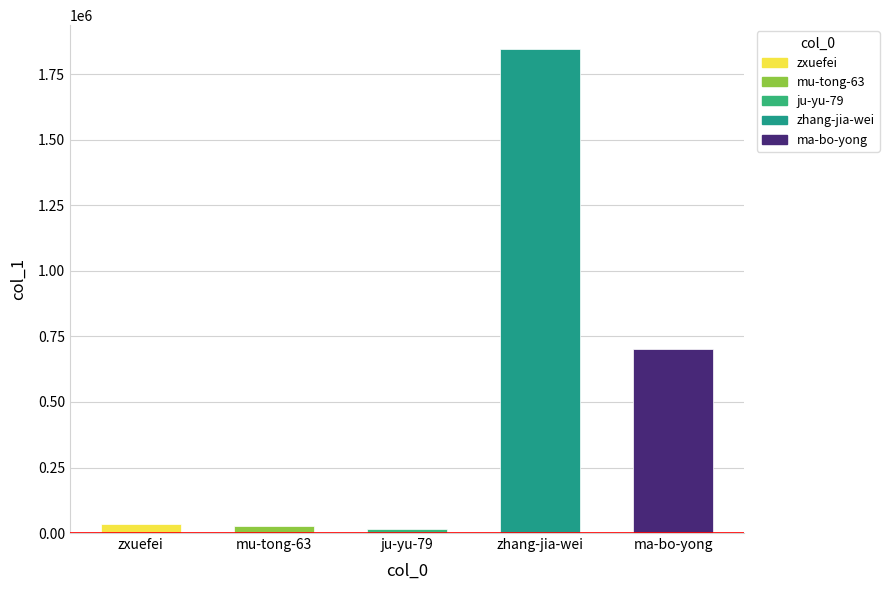

The value at ma-bo-yong is 466762. True or false?

False